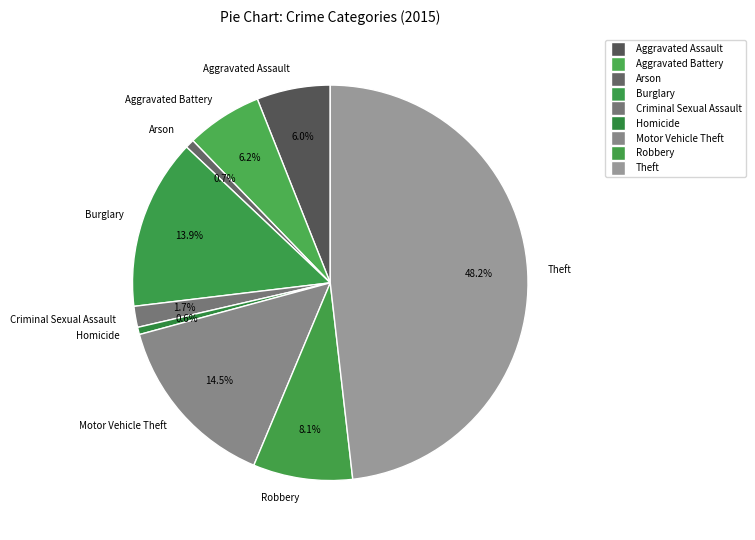

To the nearest percent, what is the combined percentage of Burglary and Robbery?

22%